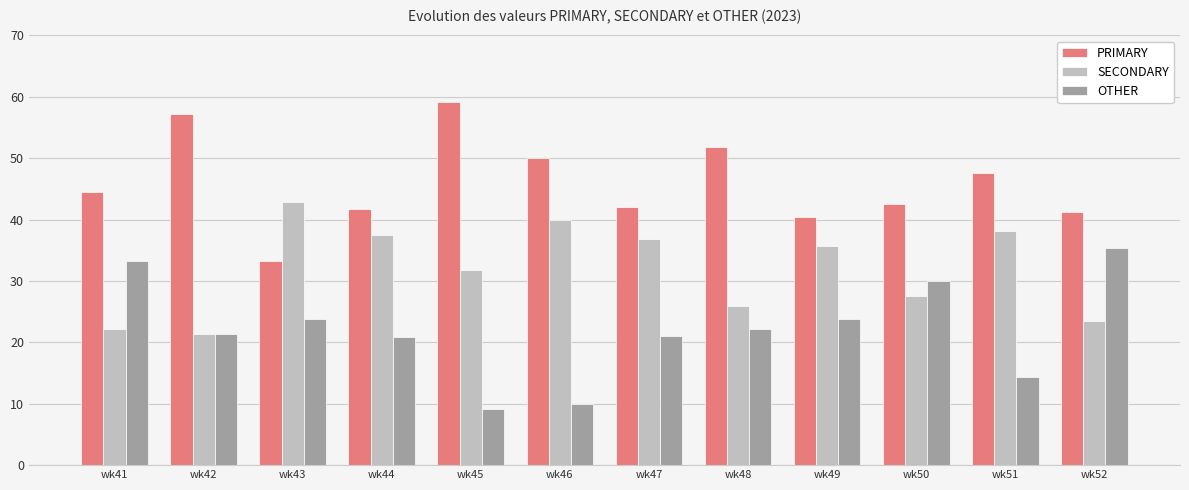

Is the value of SECONDARY at wk44 greater than the value of PRIMARY at wk43?

Yes